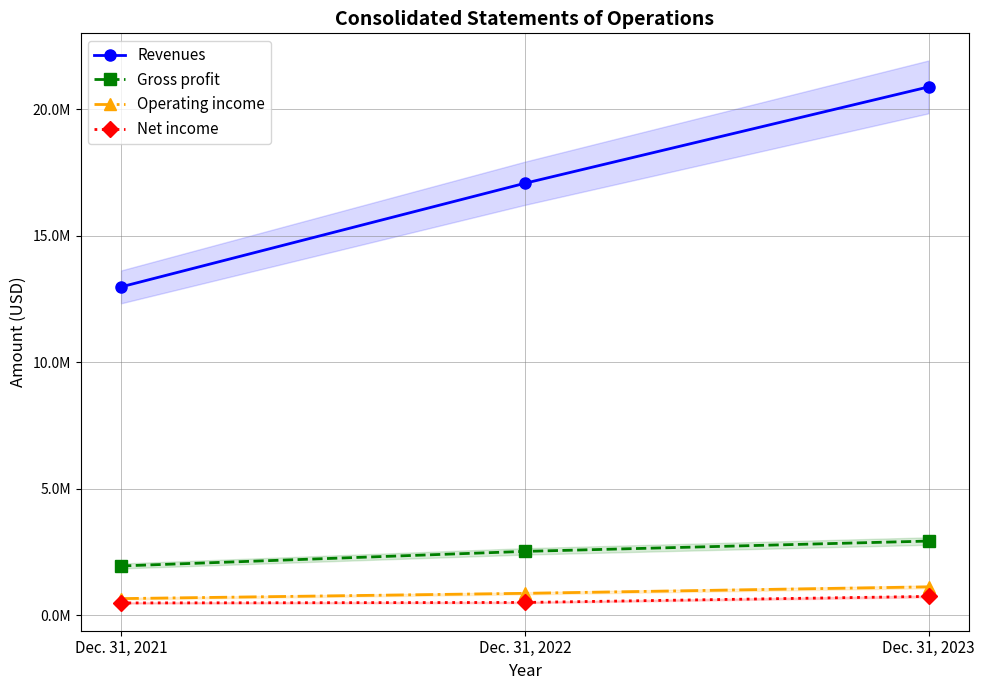

How many lines are shown in the chart?

4